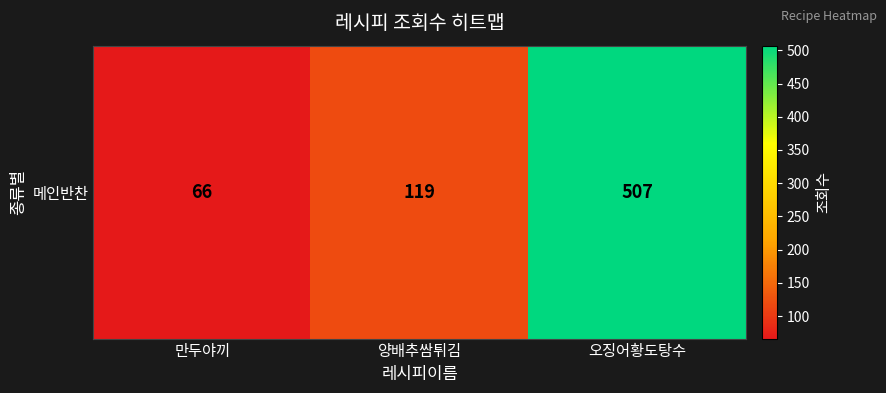

At which label does the data first exceed 119?

오징어황도탕수